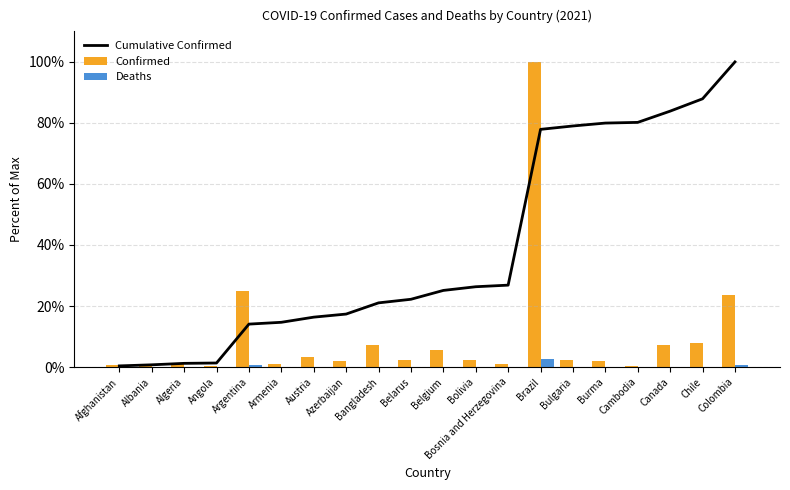

What is the average value of the Cumulative Confirmed series?

38.8